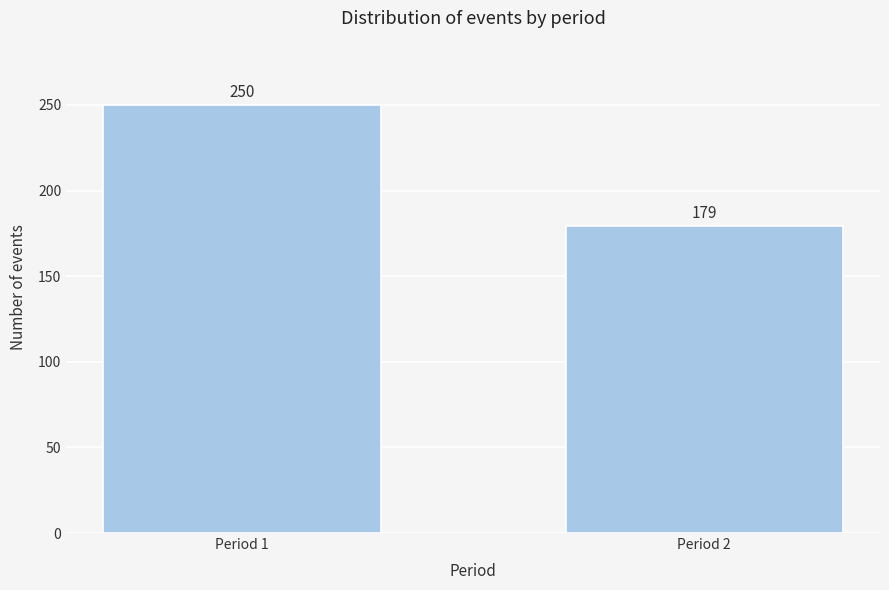

Reading left to right, transcribe all the data shown in this chart.

250	179